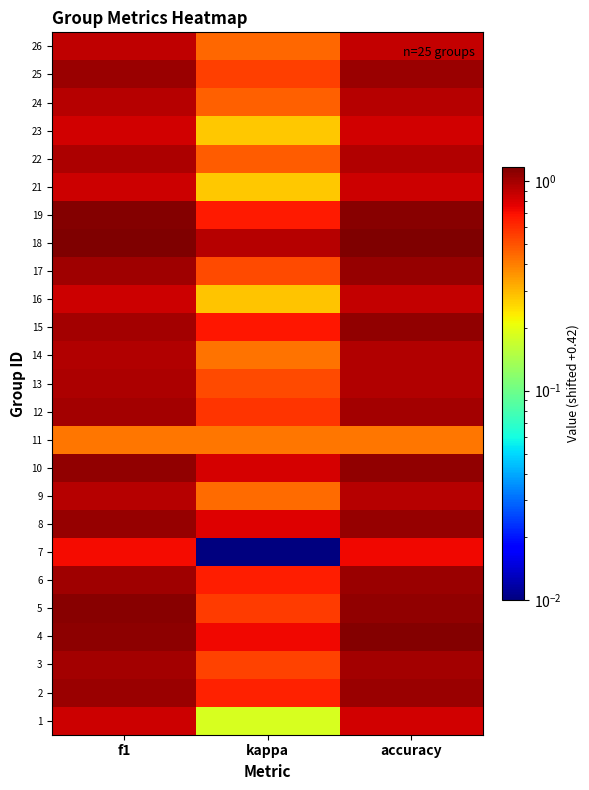

What is the total value across all series at f1?

23.9